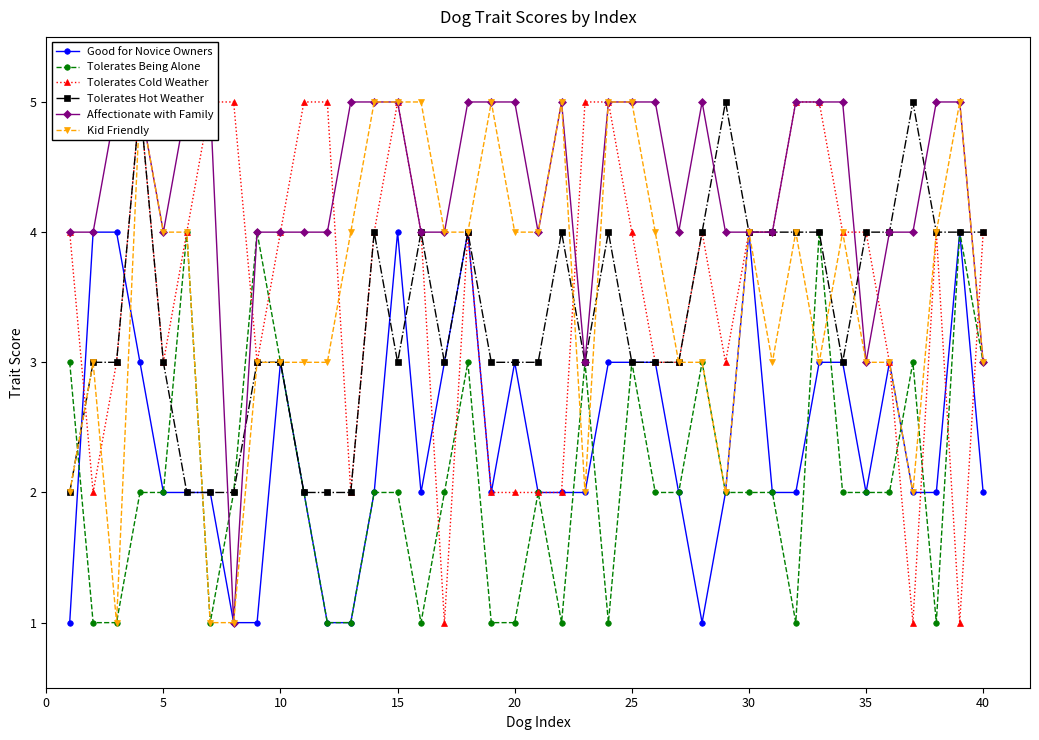

What is the average value of the Affectionate with Family series?

4